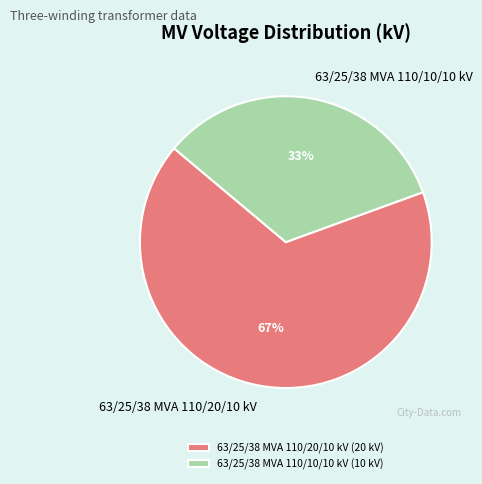

Rank the categories by value from highest to lowest.

63/25/38 MVA 110/20/10 kV, 63/25/38 MVA 110/10/10 kV